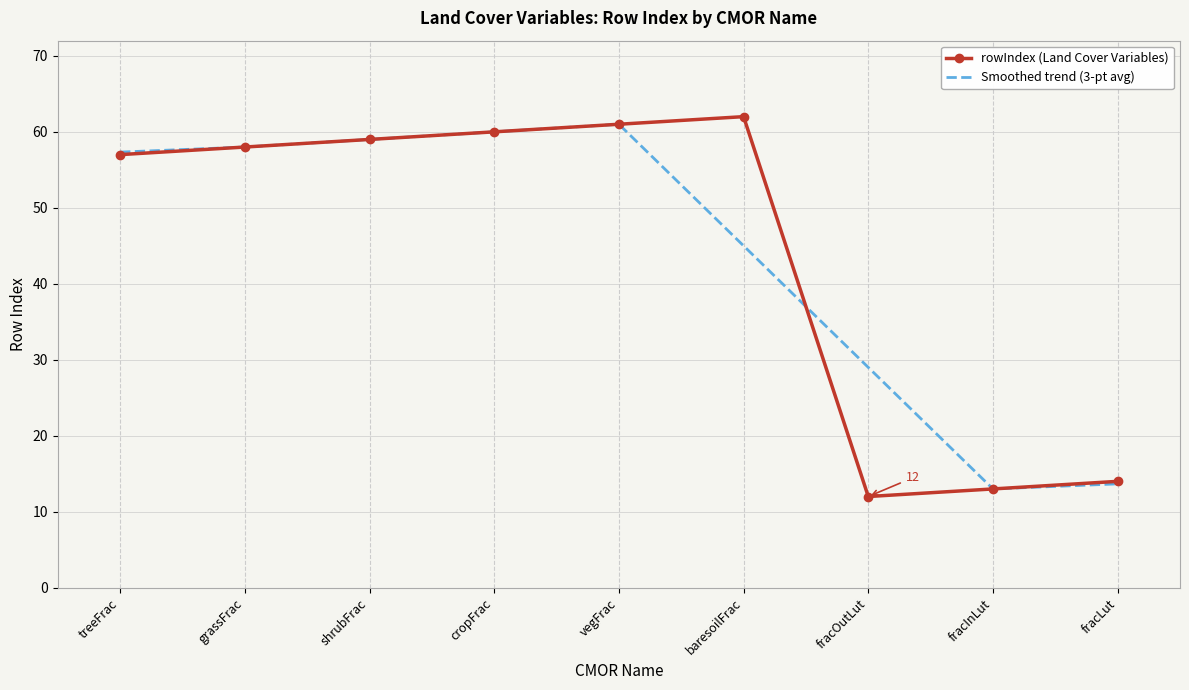

Which series has the largest range (max minus min)?

rowIndex (Land Cover Variables)